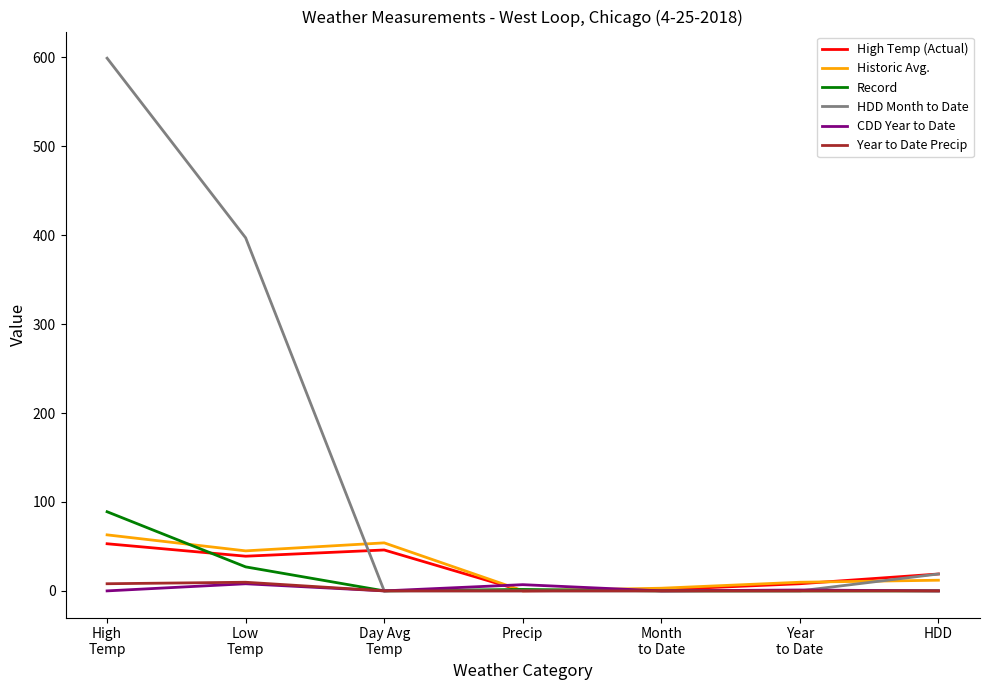

Which series has the largest total across all categories?

HDD Month to Date